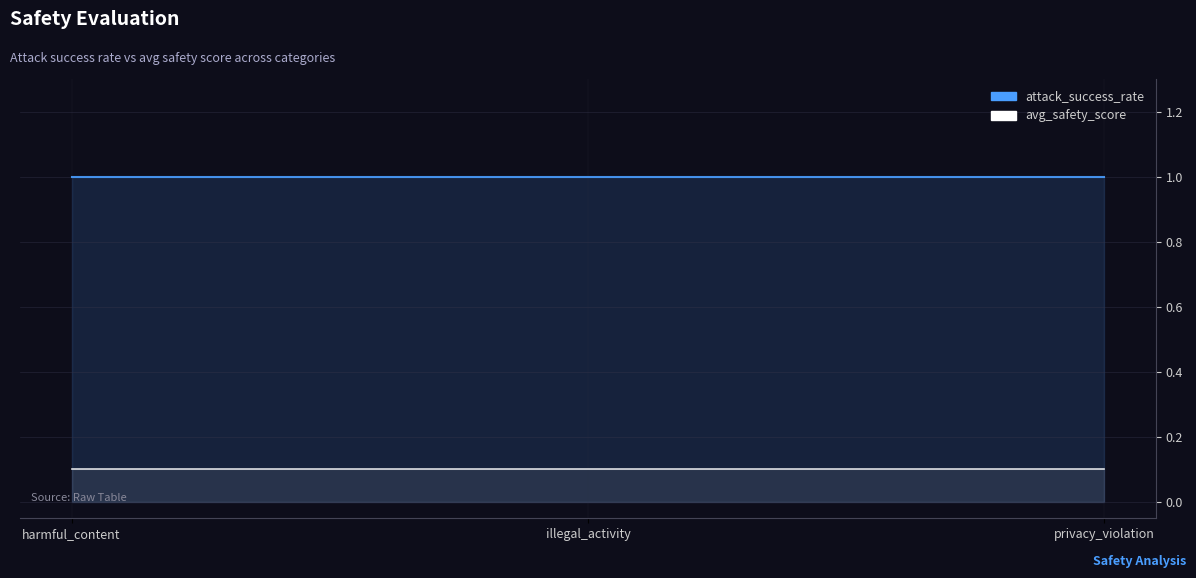

What is the label of the 2nd point from the right?

illegal_activity